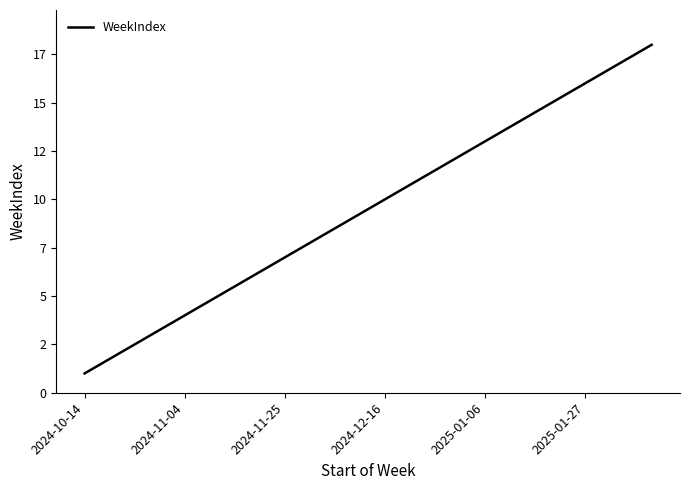

What is the smallest value displayed?

1